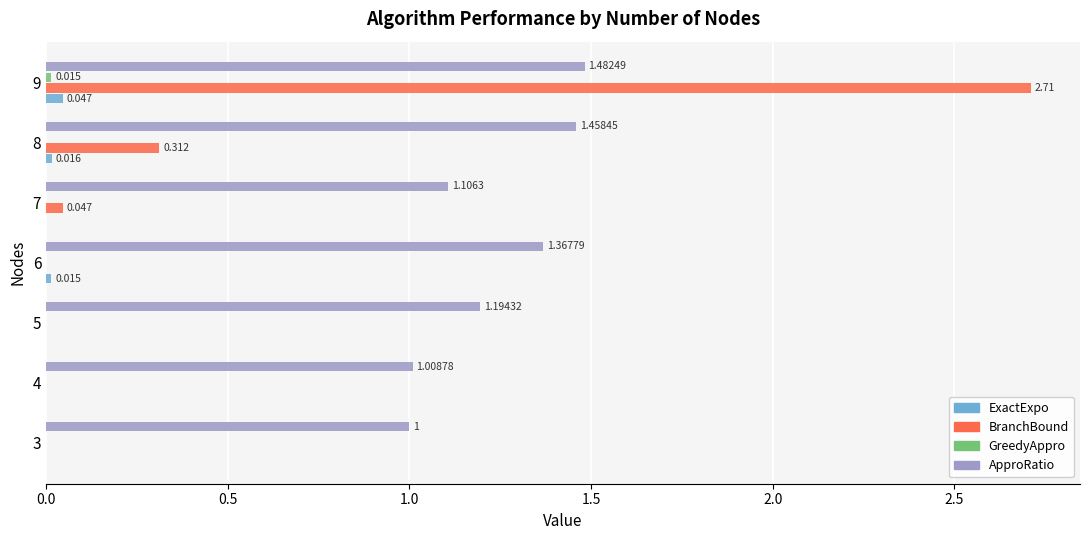

Which series has the largest total across all categories?

ApproRatio